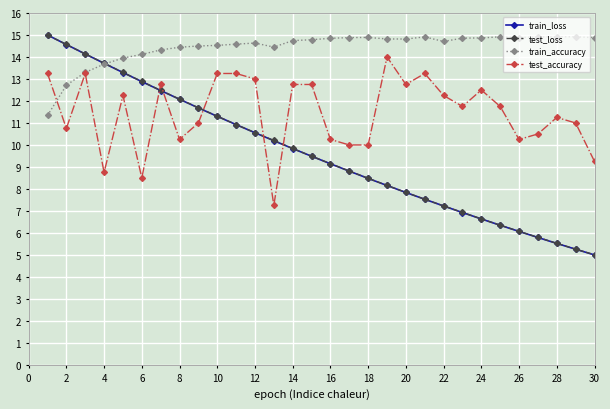

Which series has the widest spread of values?

train_loss